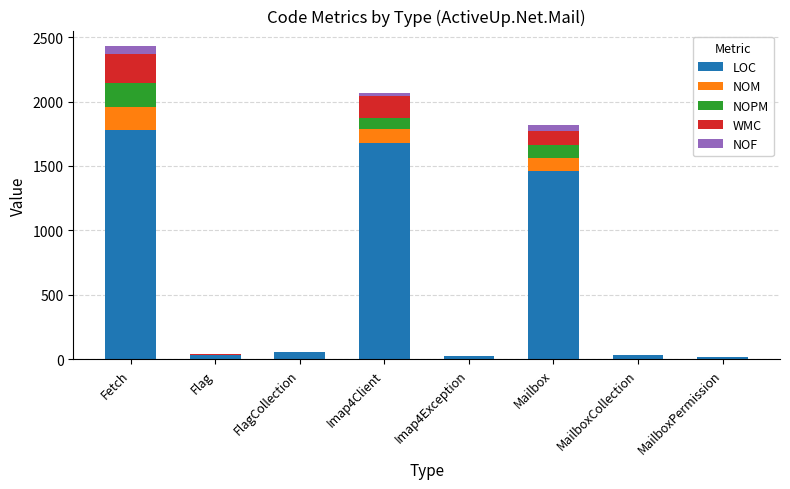

At which category is the sum across all series the highest?

Fetch